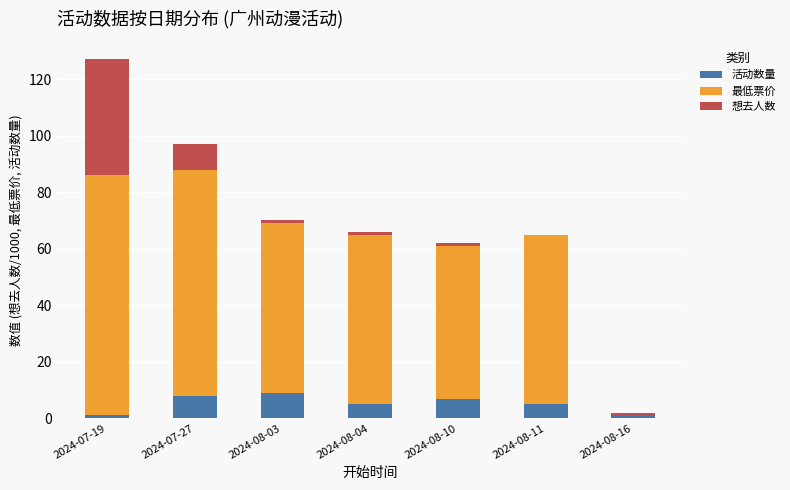

Count the number of data series in this chart.

3